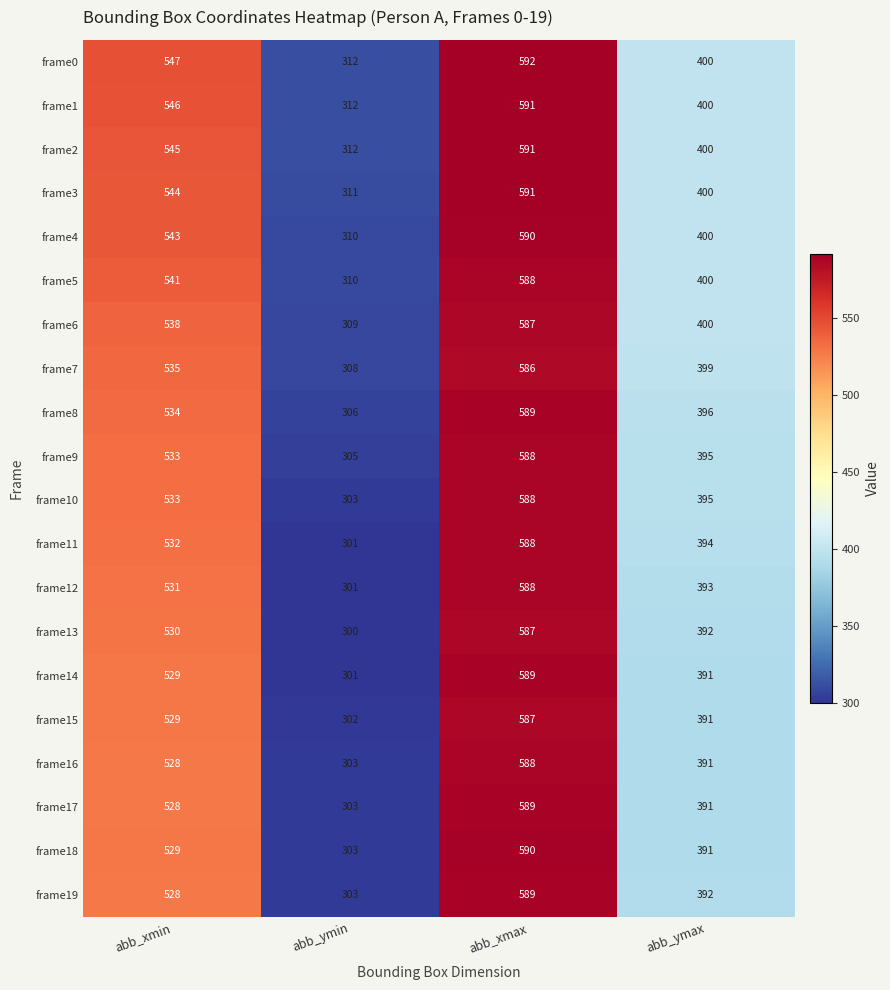

Between abb_ymin and abb_ymax, which series saw the biggest shift?

frame11